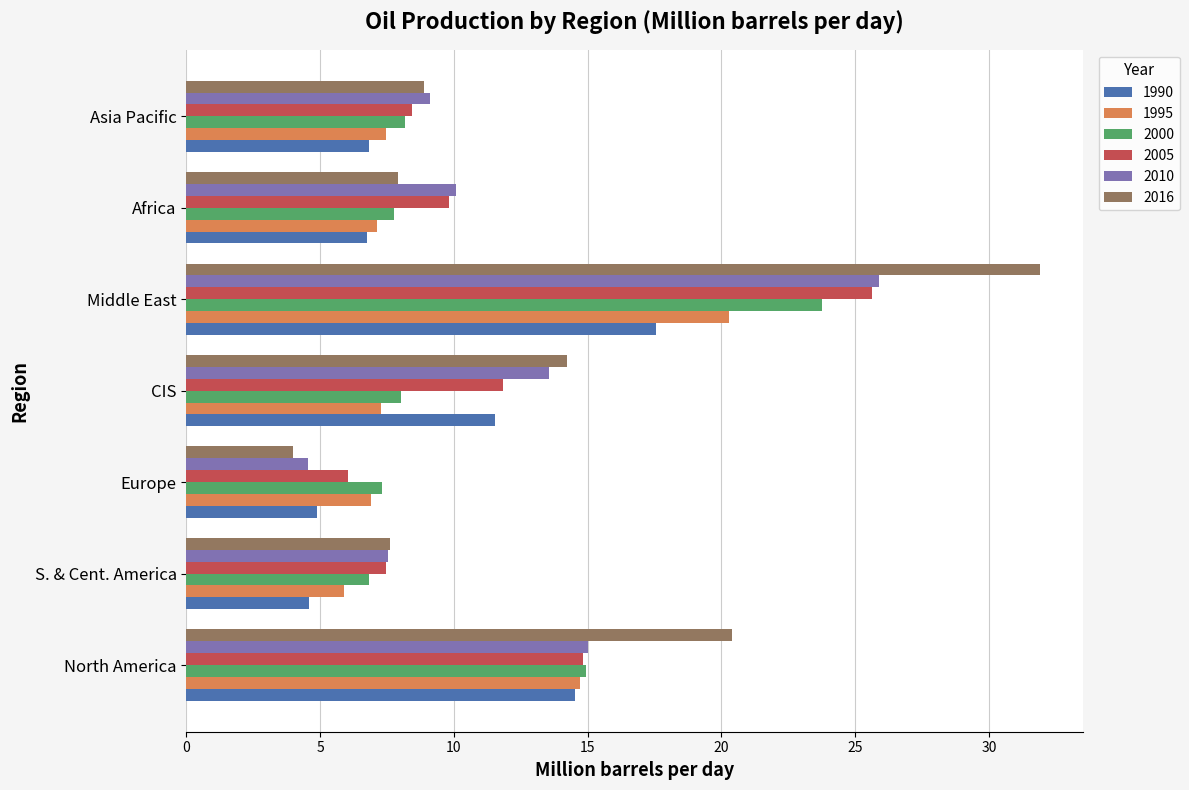

List the series in order of their peak value, highest first.

2016, 2010, 2005, 2000, 1995, 1990